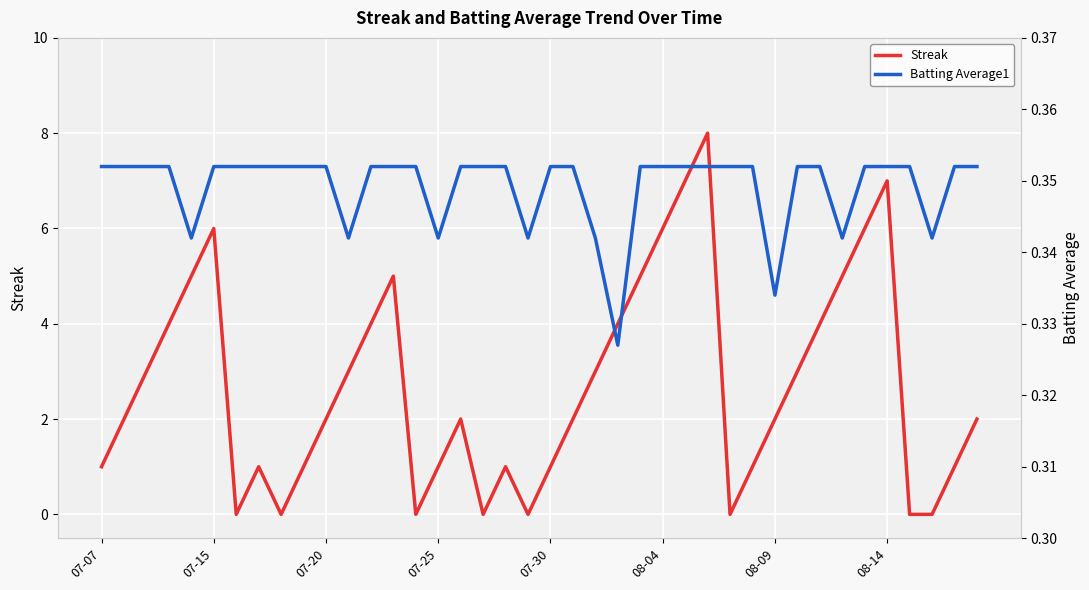

Reading left to right, transcribe all the data shown in this chart.

Streak: 1.0	2.0	3.0	4.0	5.0	6.0	0.0	1.0	0.0	1.0	2.0	3.0	4.0	5.0	0.0	1.0	2.0	0.0	1.0	0.0	1.0	2.0	3.0	4.0	5.0	6.0	7.0	8.0	0.0	1.0	2.0	3.0	4.0	5.0	6.0	7.0	0.0	0.0	1.0	2.0
Batting Average1: 0.4	0.4	0.4	0.4	0.3	0.4	0.4	0.4	0.4	0.4	0.4	0.3	0.4	0.4	0.4	0.3	0.4	0.4	0.4	0.3	0.4	0.4	0.3	0.3	0.4	0.4	0.4	0.4	0.4	0.4	0.3	0.4	0.4	0.3	0.4	0.4	0.4	0.3	0.4	0.4